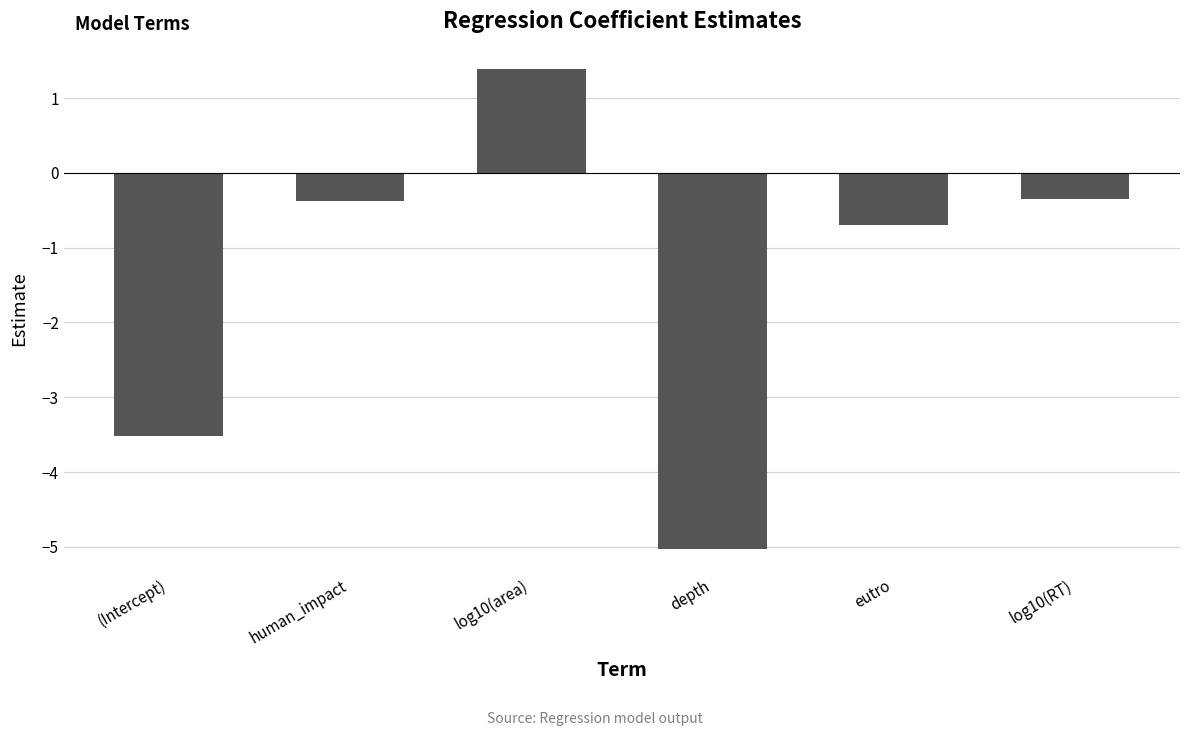

The value at eutro is -0.7. True or false?

True